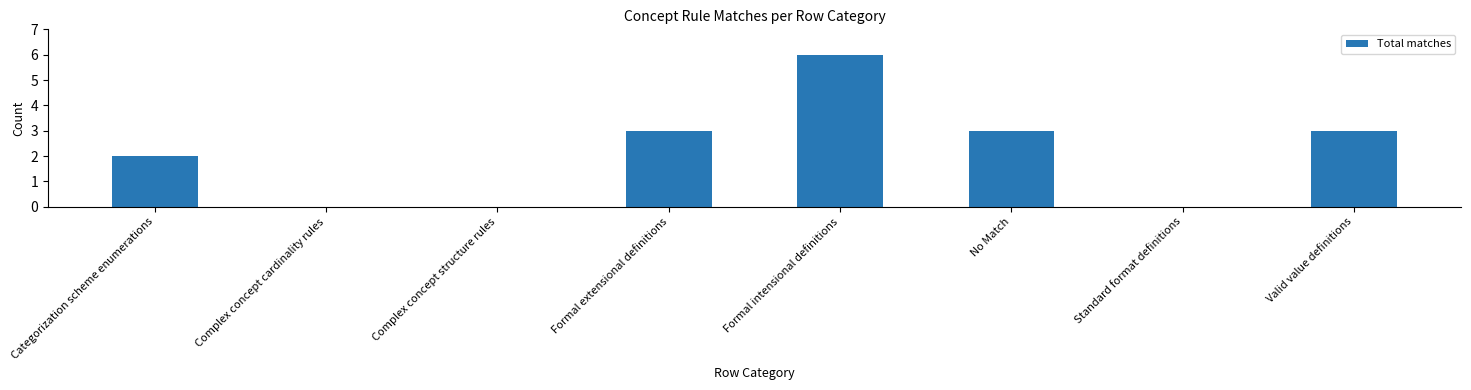

Reading left to right, transcribe all the data shown in this chart.

Categorization scheme enumerations=2	Complex concept cardinality rules=0	Complex concept structure rules=0	Formal extensional definitions=3	Formal intensional definitions=6	No Match=3	Standard format definitions=0	Valid value definitions=3